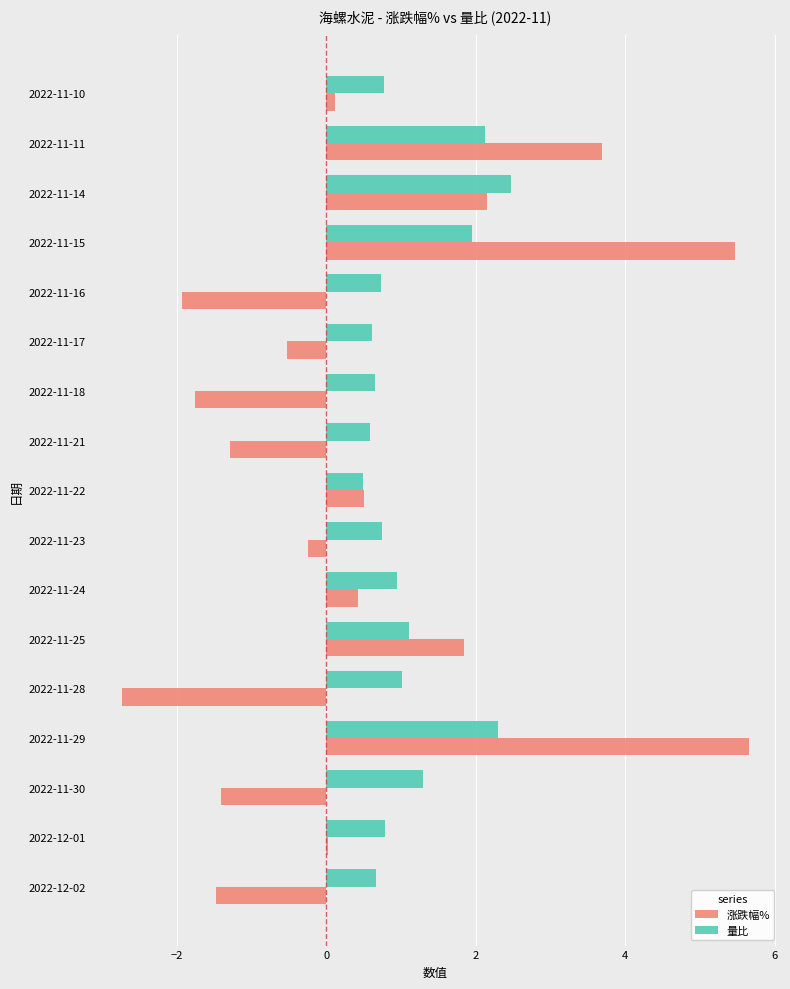

Which series has the widest spread of values?

涨跌幅%